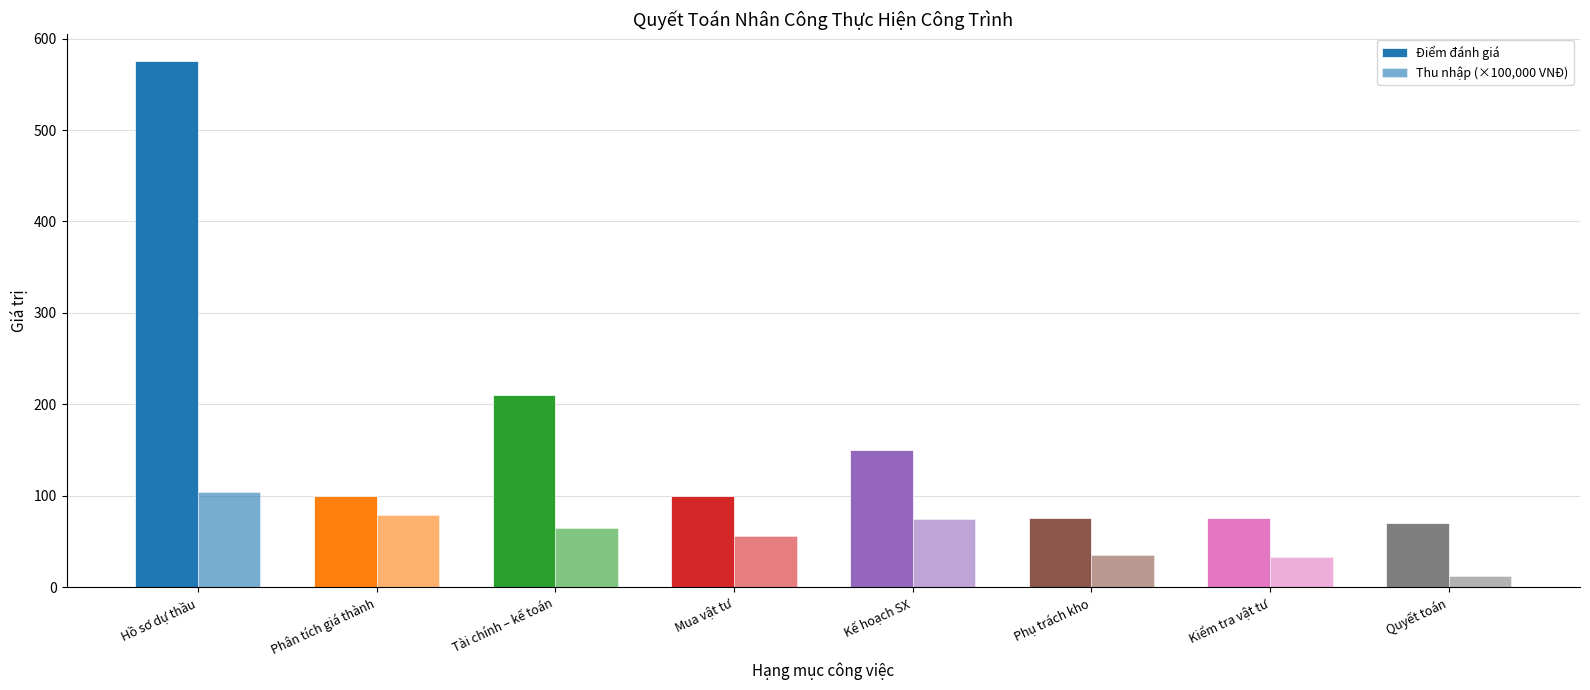

How many data points in Điểm đánh giá are less than 100?

3